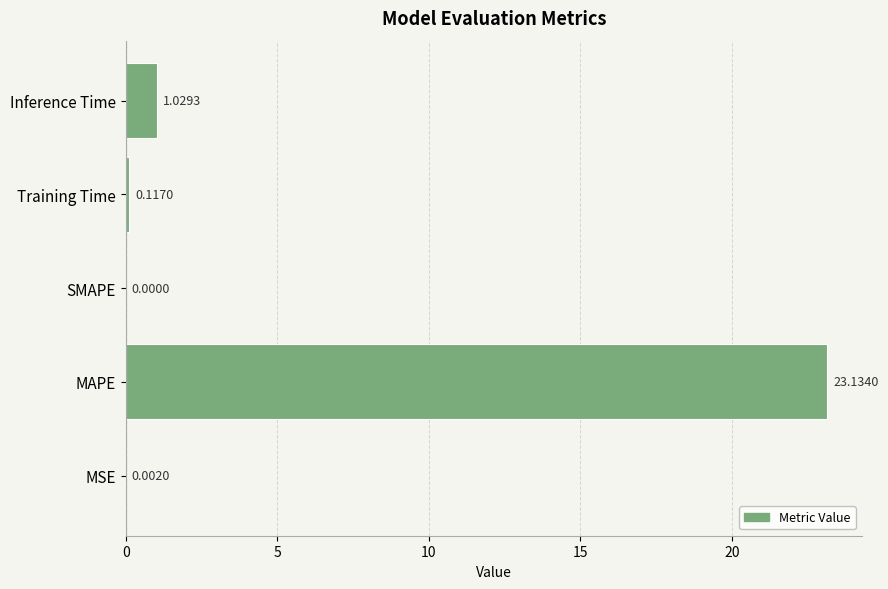

Between MSE and SMAPE, which is larger?

MSE